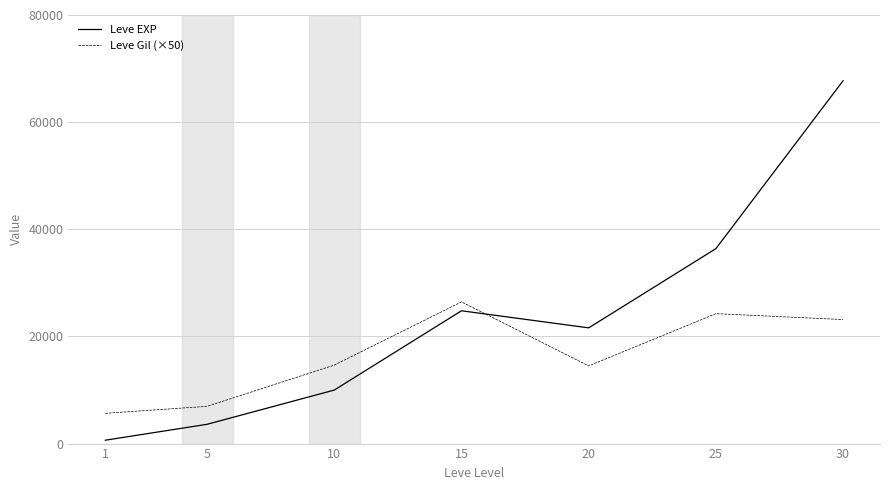

Between which two adjacent categories do Leve EXP and Leve Gil (×50) first intersect?

15 and 20